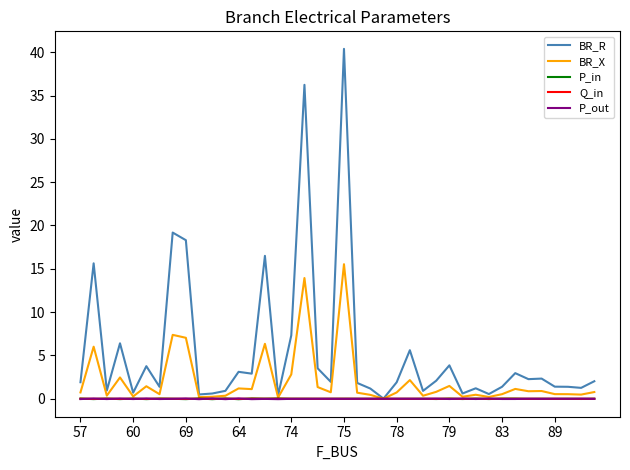

Which series has the largest total across all categories?

BR_R